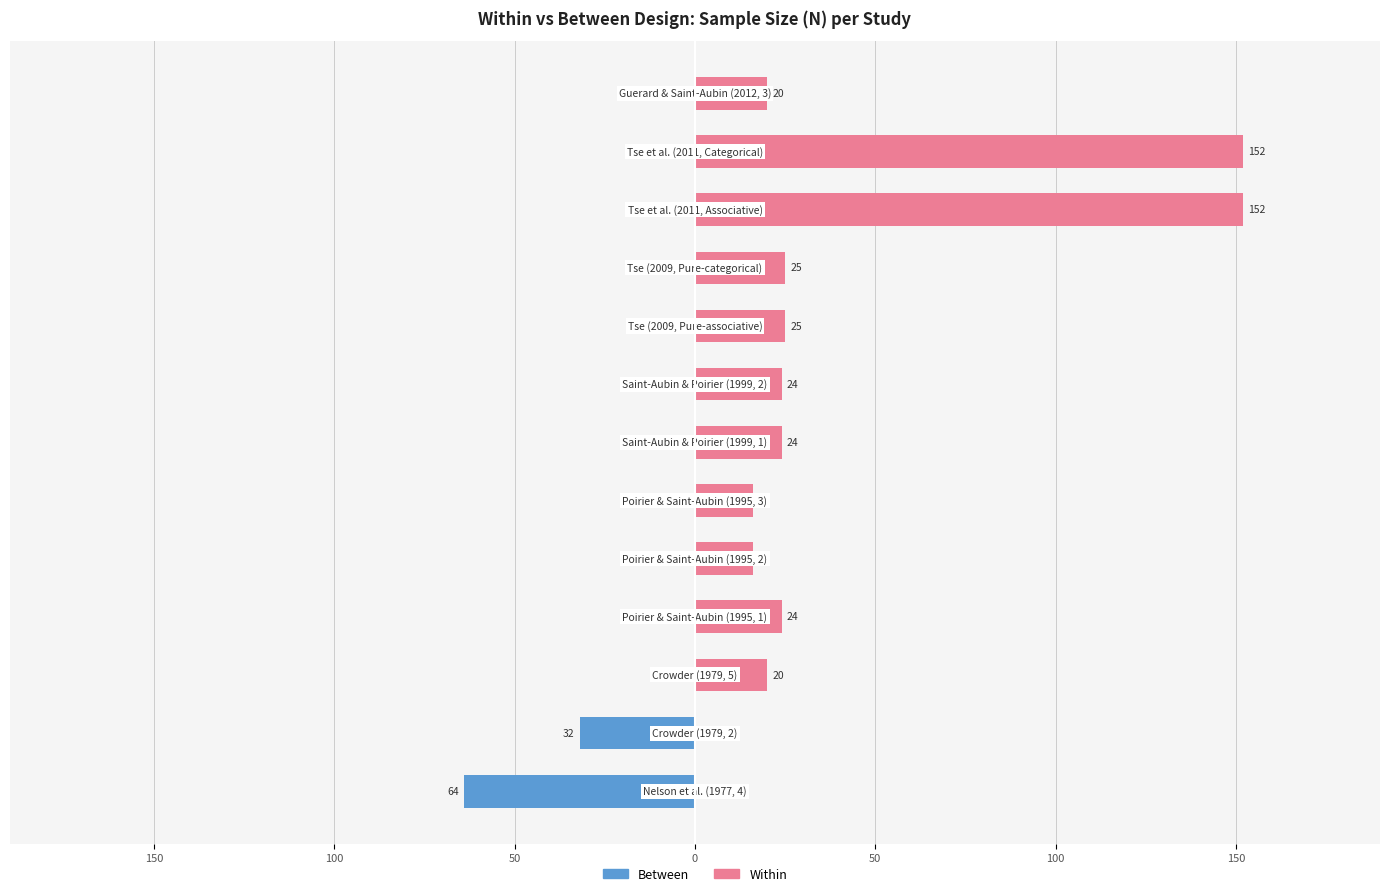

What is the value of the Within bar at the 10th from the left?

25